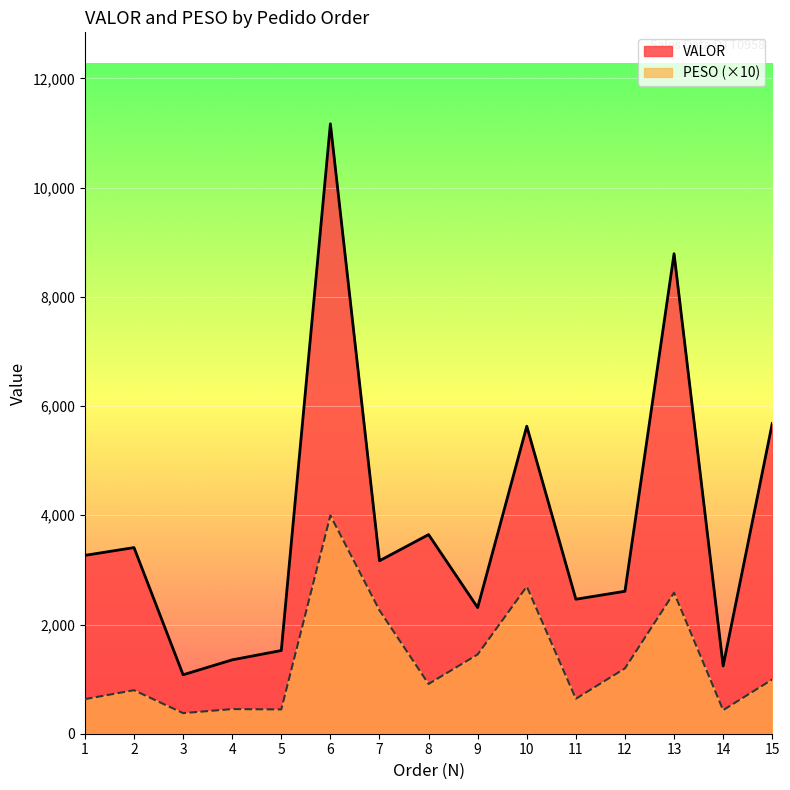

What is the smallest value displayed?

377.3